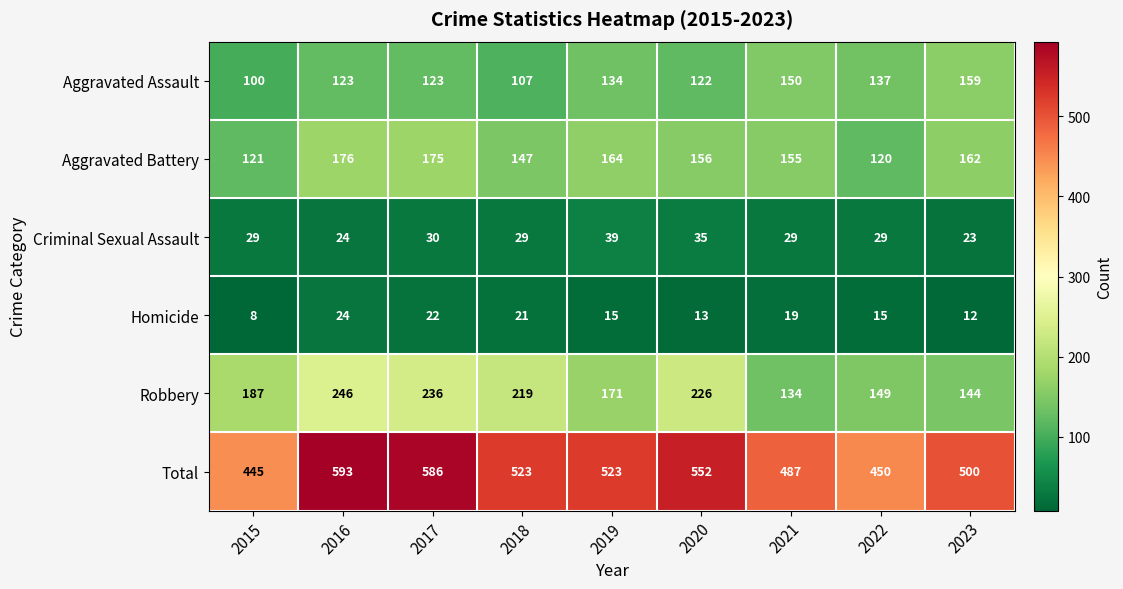

At which category is the sum across all series the highest?

2016